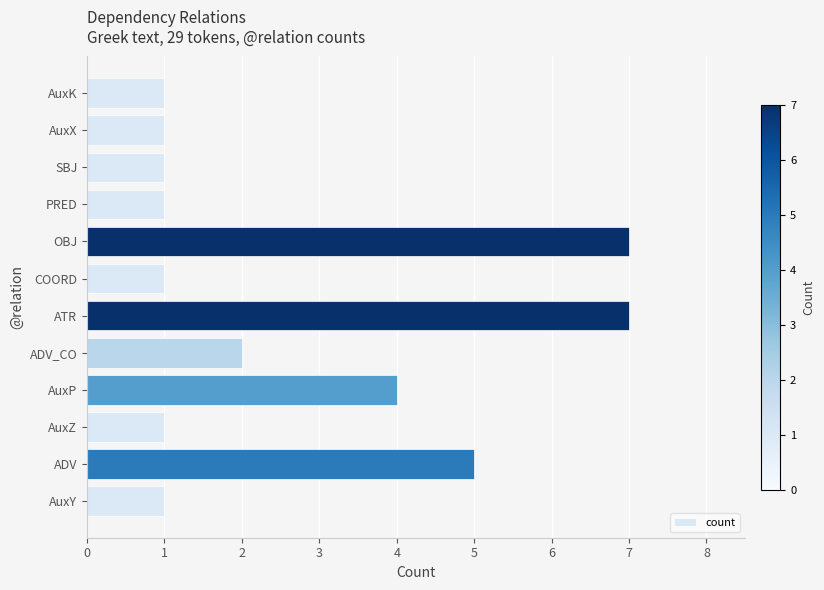

What is the sum of the values at ATR and PRED?

8